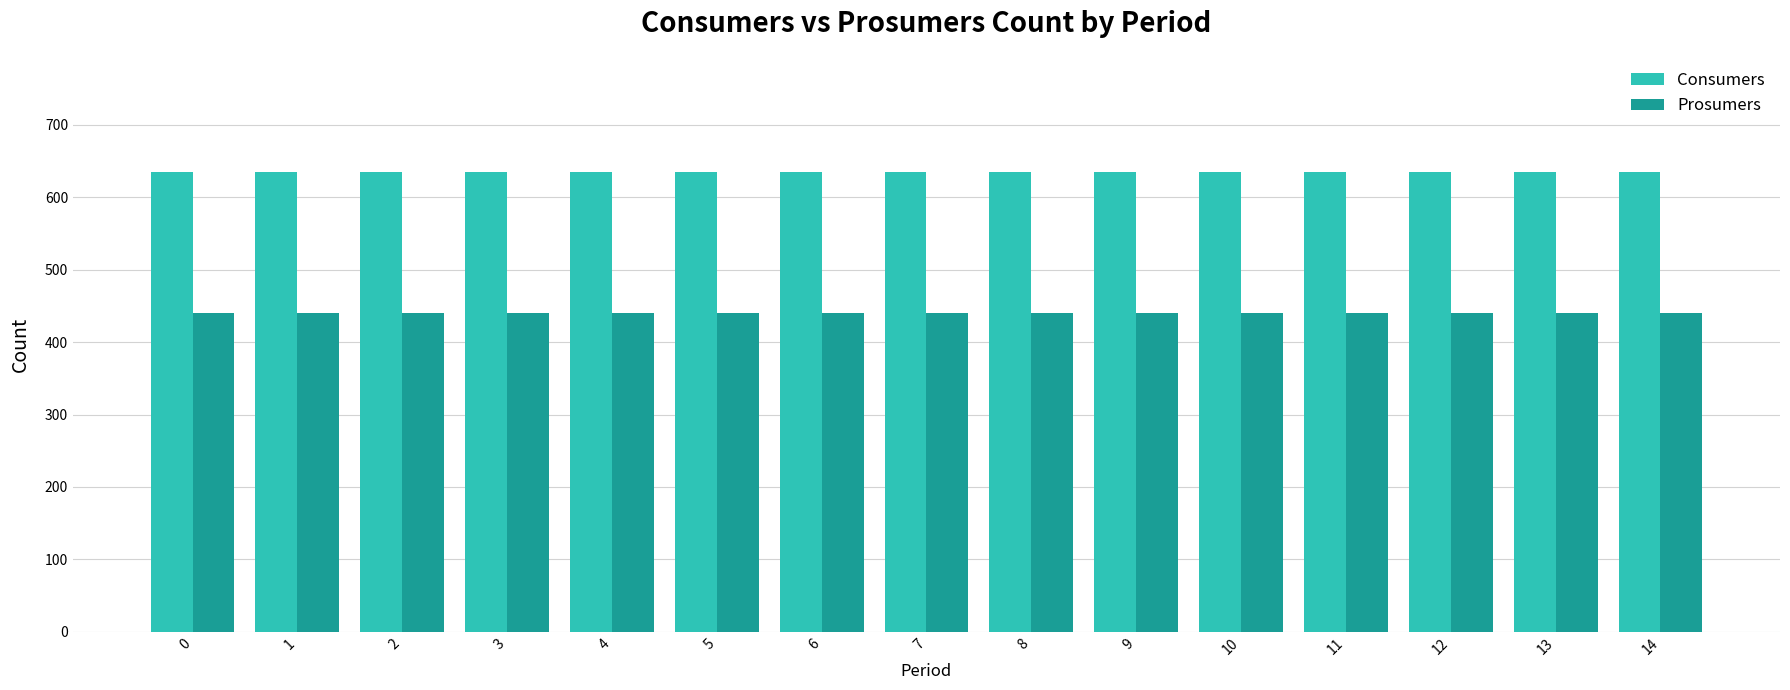

List the series in order of their overall mean, highest first.

Consumers, Prosumers